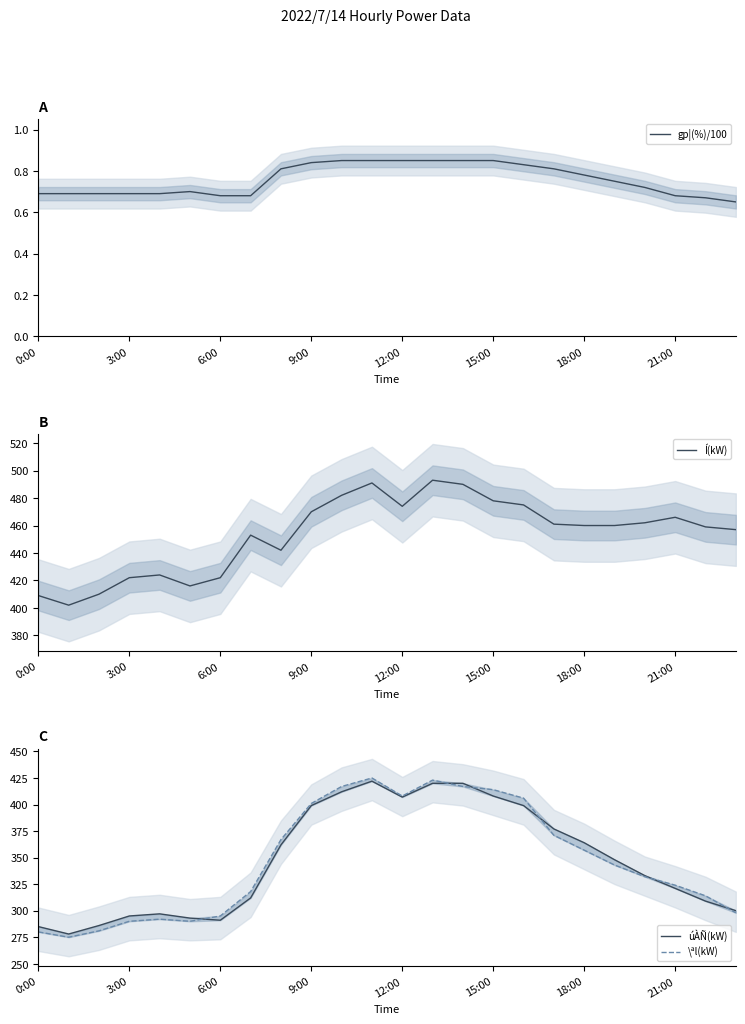

Reading left to right, extract all data points from this chart.

gp¦(%)/100: 0.7	0.7	0.7	0.7	0.7	0.7	0.7	0.7	0.8	0.8	0.8	0.8	0.8	0.8	0.8	0.8	0.8	0.8	0.8	0.8	0.7	0.7	0.7	0.7
Í(kW): 409.0	402.0	410.0	422.0	424.0	416.0	422.0	453.0	442.0	470.0	482.0	491.0	474.0	493.0	490.0	478.0	475.0	461.0	460.0	460.0	462.0	466.0	459.0	457.0
úÀÑ(kW): 285.0	278.0	286.0	295.0	297.0	293.0	291.0	312.0	362.0	399.0	412.0	422.0	407.0	420.0	420.0	408.0	399.0	377.0	364.0	348.0	333.0	321.0	309.0	300.0
\ªl(kW): 280.0	275.0	281.0	290.0	292.0	290.0	295.0	318.0	367.0	401.0	417.0	425.0	408.0	423.0	417.0	414.0	406.0	371.0	357.0	343.0	332.0	324.0	314.0	298.0